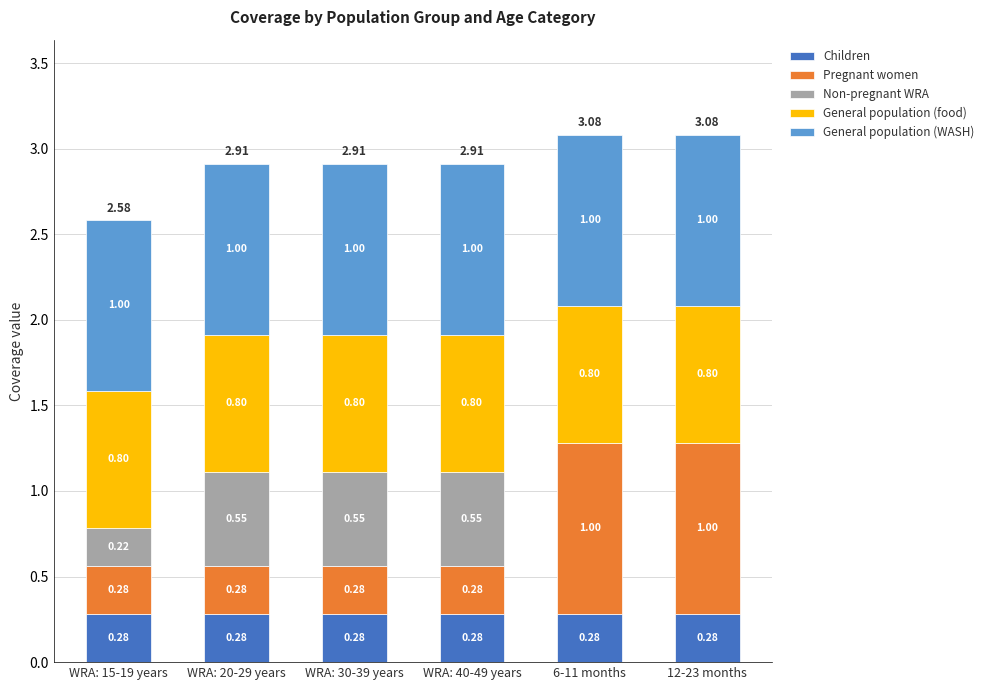

What is the sum of the Children values at WRA: 15-19 years and WRA: 20-29 years?

0.6